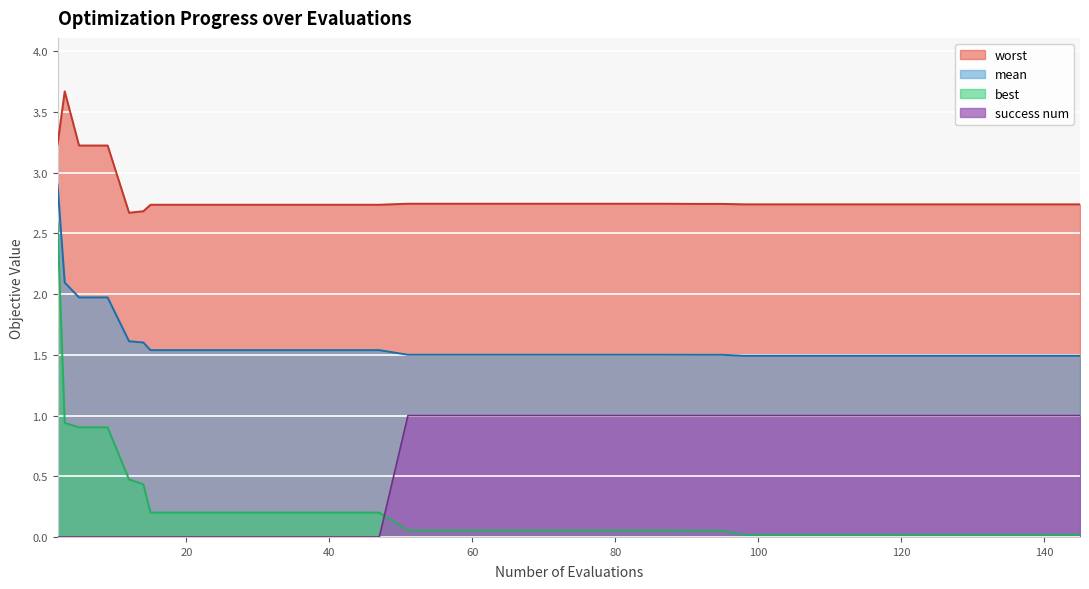

At which category does the chart reach its peak across all series?

3